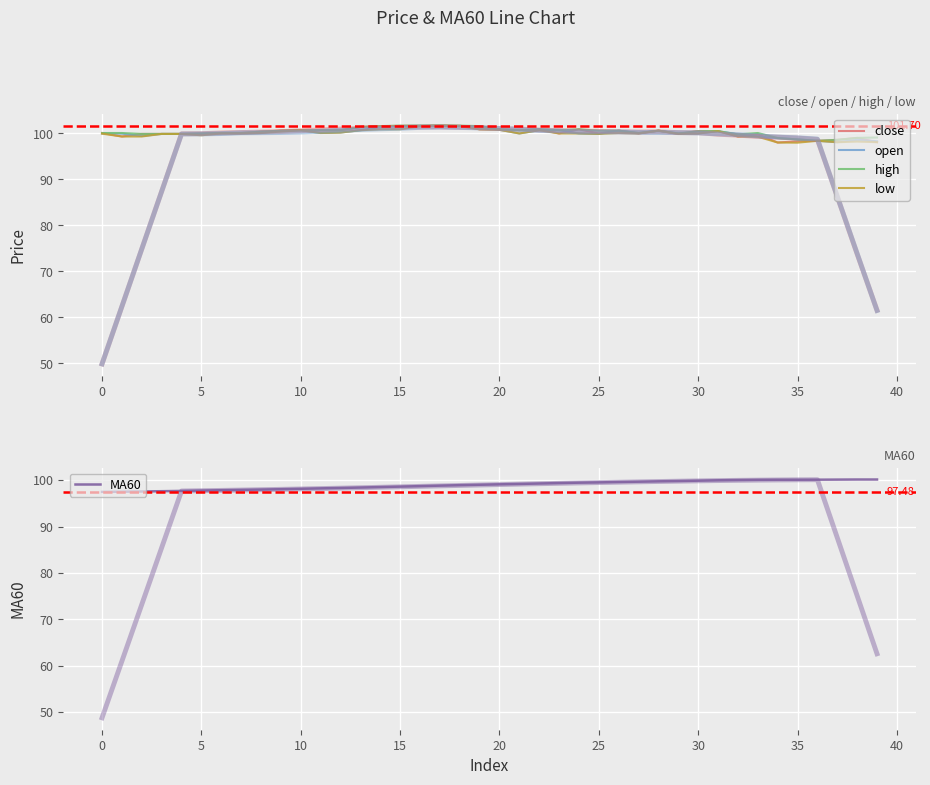

What is the value of the MA60 point at the 13th from the left?

98.3